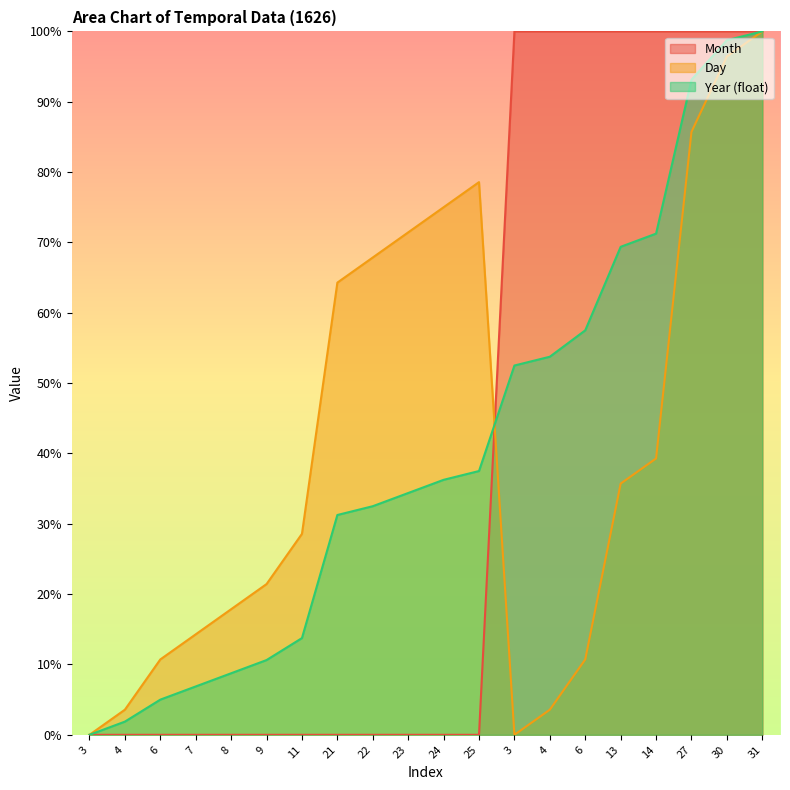

Is it true that Month equals 62.9 at 31?

False